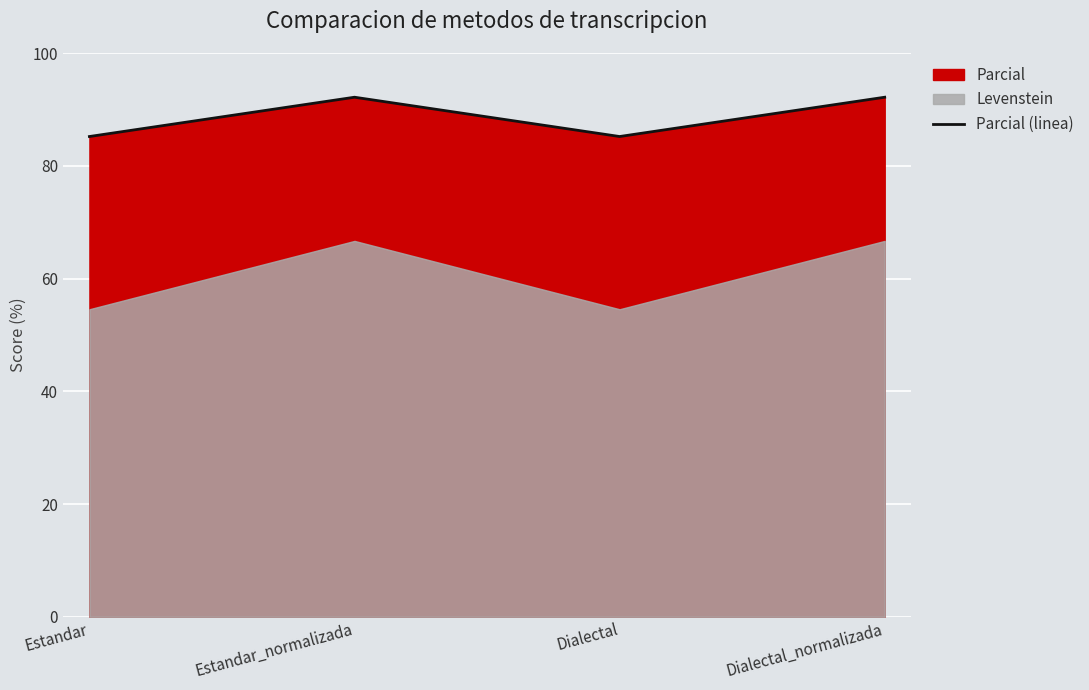

How many values in the Parcial (linea) series exceed 92?

2